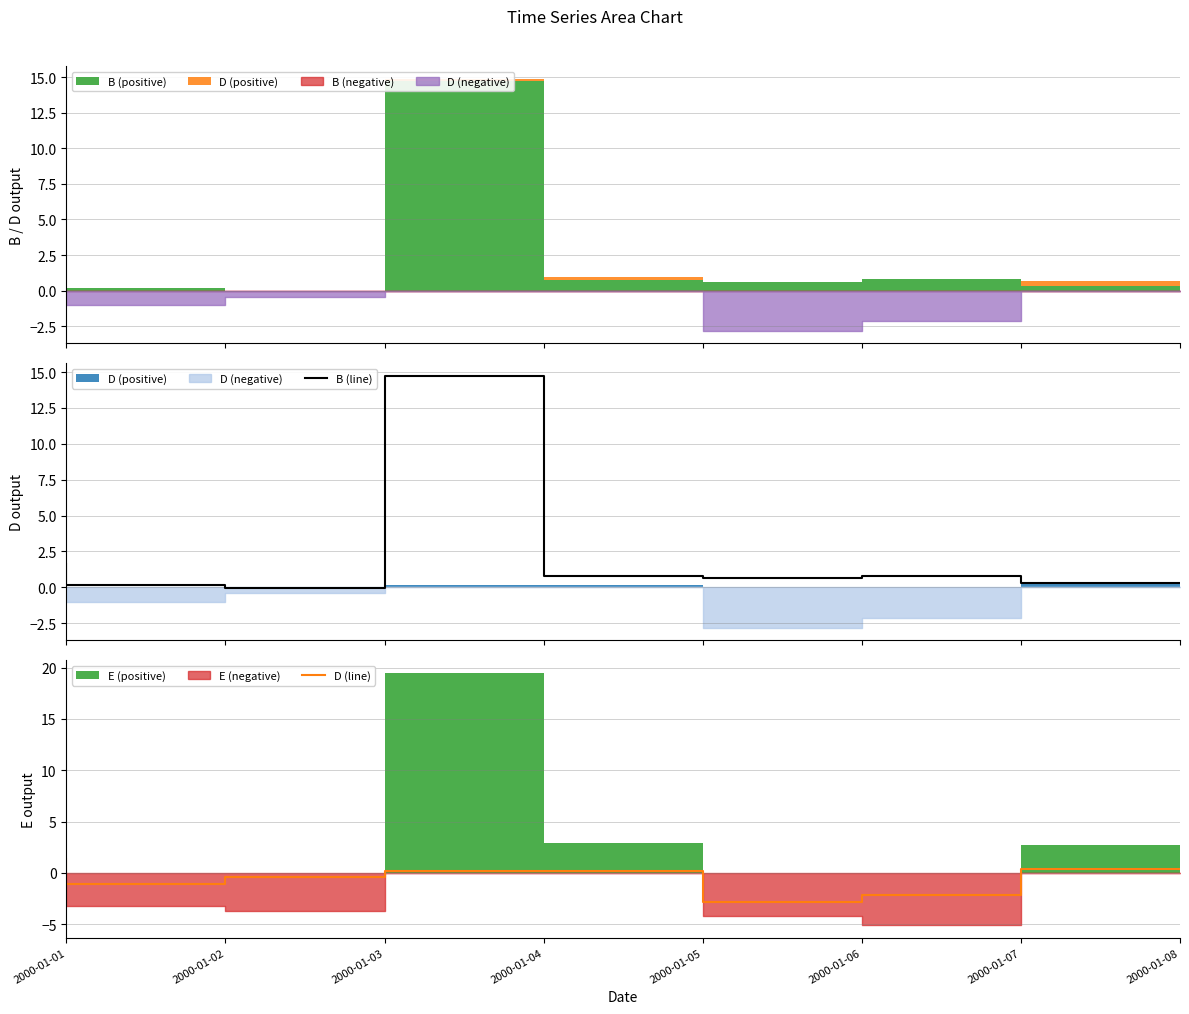

What is the difference between the B (line) values at 2000-01-02 and 2000-01-06?

0.4